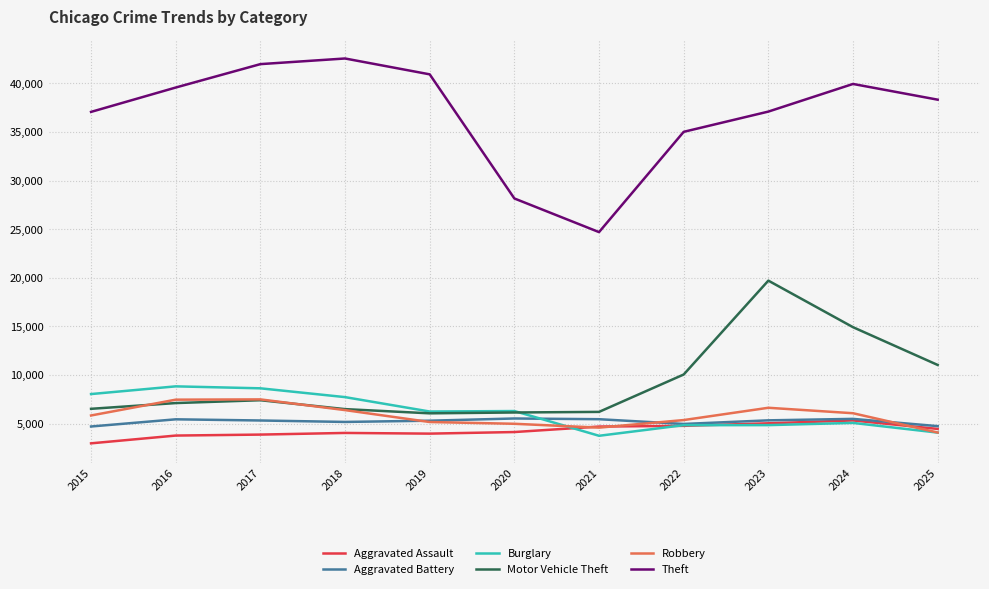

At how many categories does at least one series exceed 15137?

11